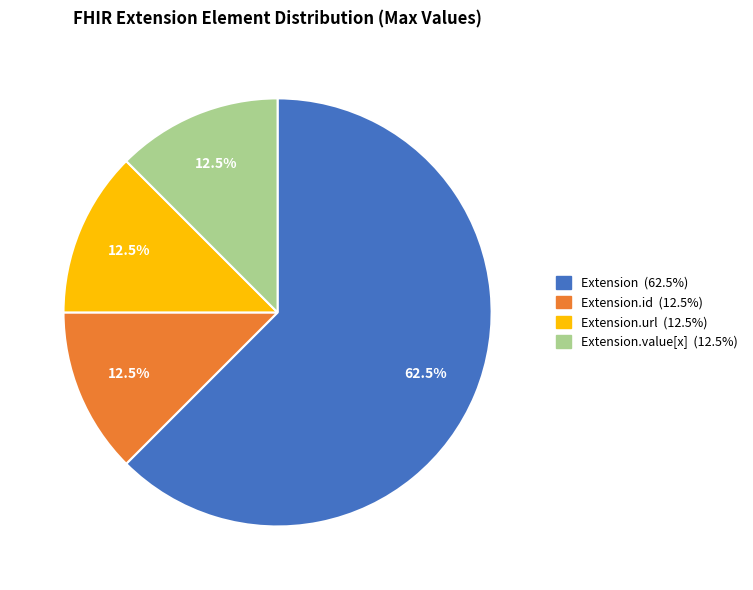

How many slices are in this pie chart?

4